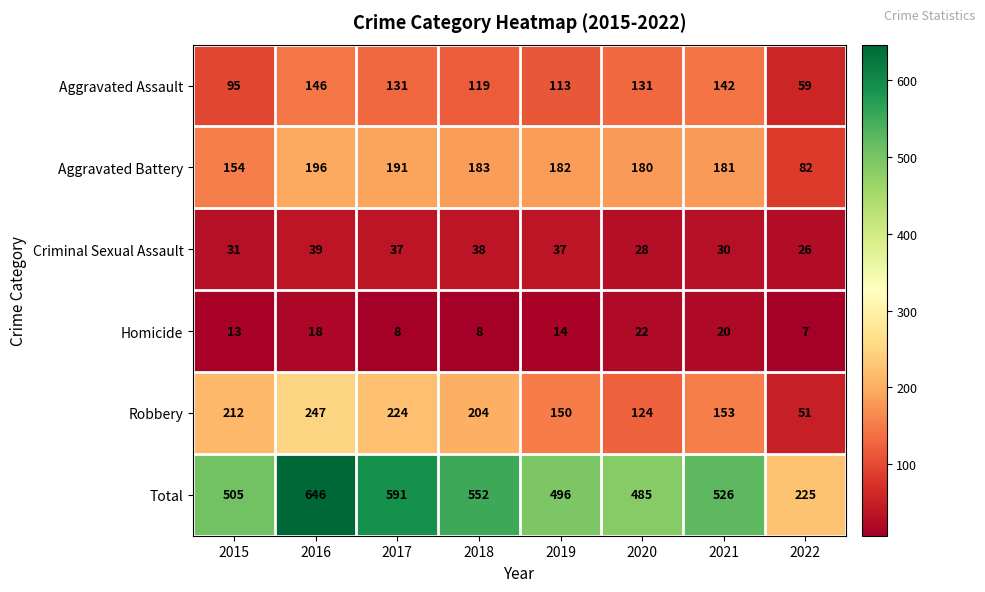

What is the difference between the Robbery values at 2015 and 2022?

161